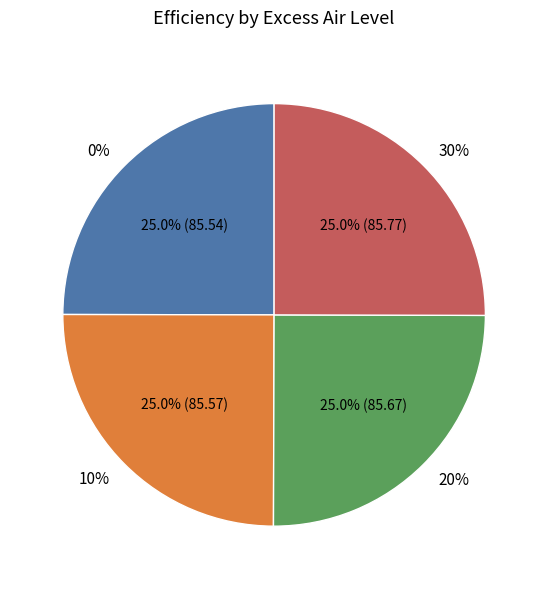

To the nearest percent, what portion does 20% represent?

25%